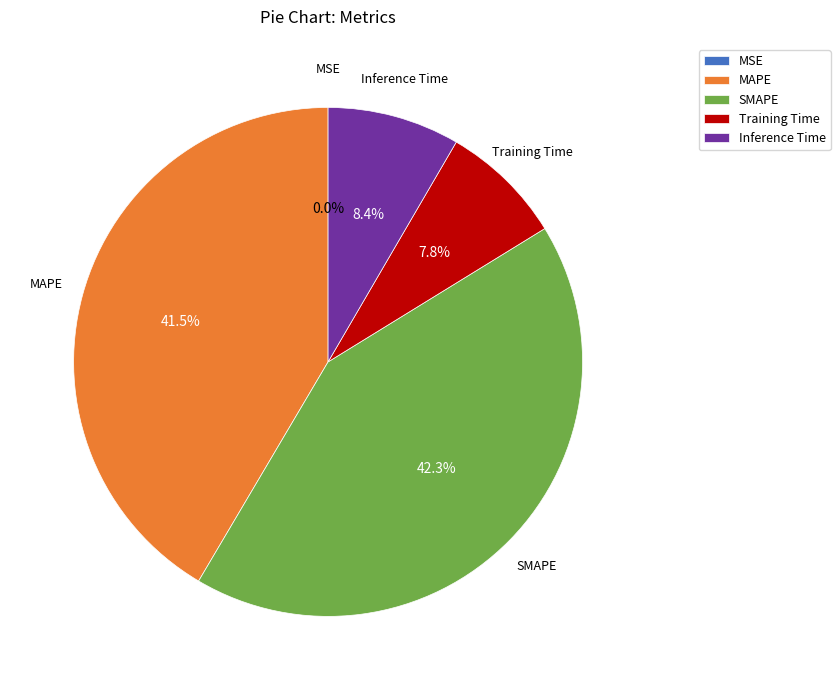

What percentage do Inference Time and SMAPE together represent?

50.7%